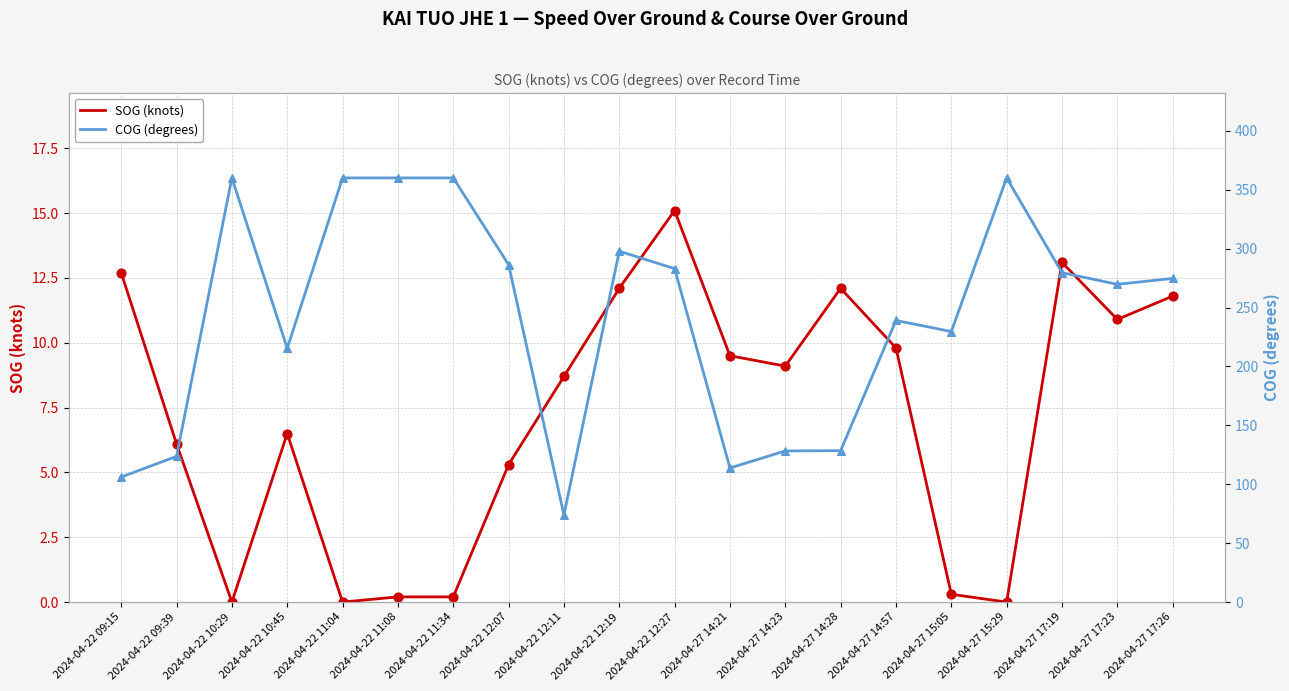

What are all the series names shown in the legend?

SOG (knots), COG (degrees)